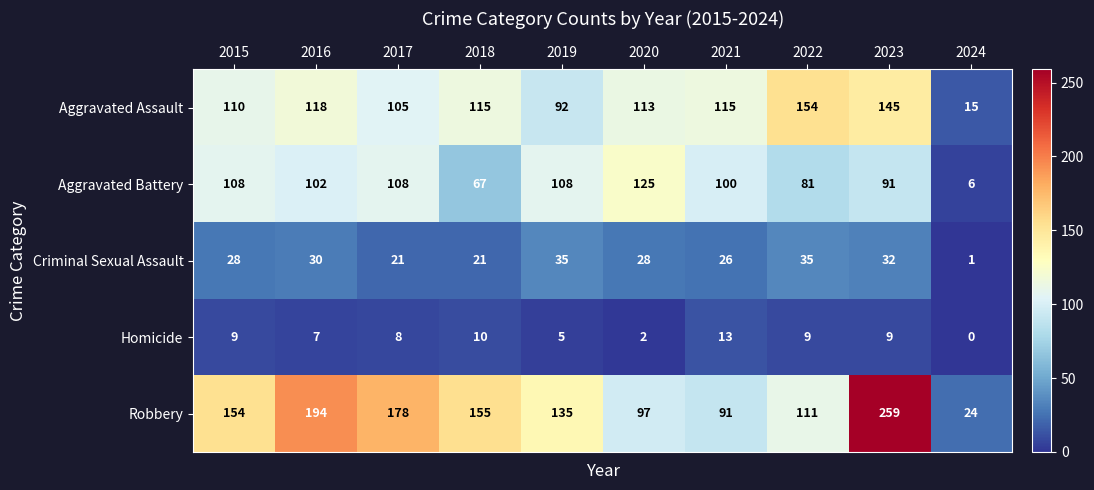

At how many categories does at least one series exceed 96?

9